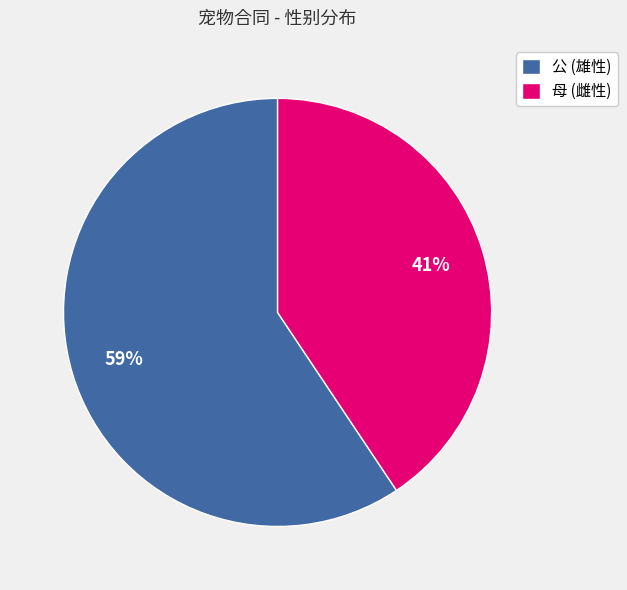

Which slice represents more than half of the pie?

公